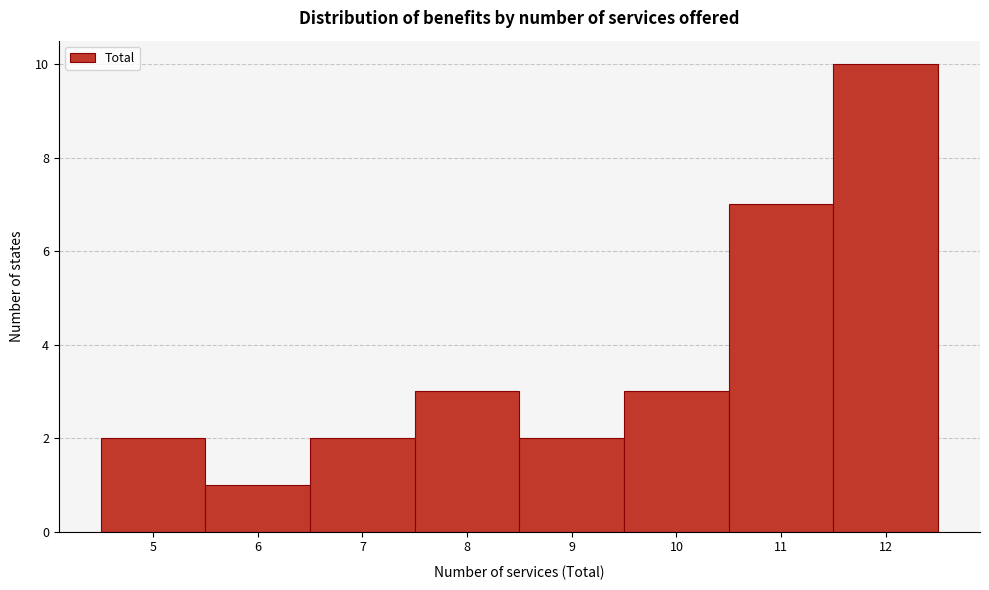

Over which range of the x-axis is the bar tallest?

11.5 to 12.5